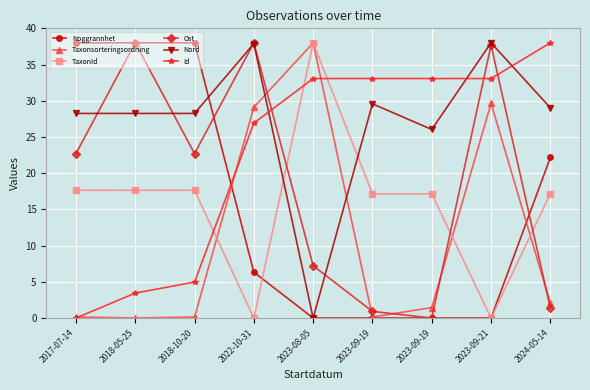

How many series are shown in this chart?

6